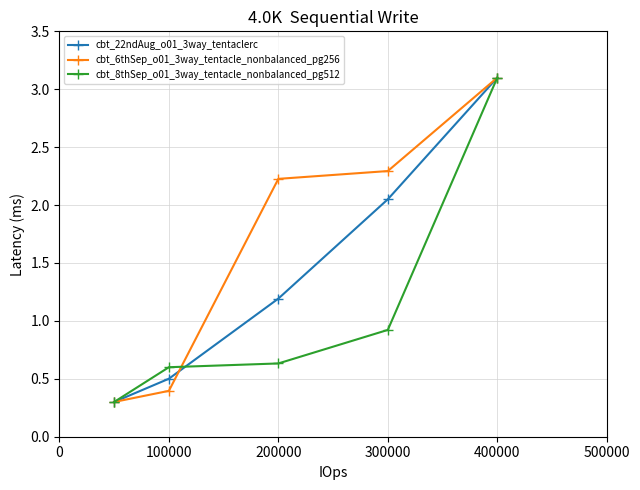

What is the maximum value shown in the chart?

3.1